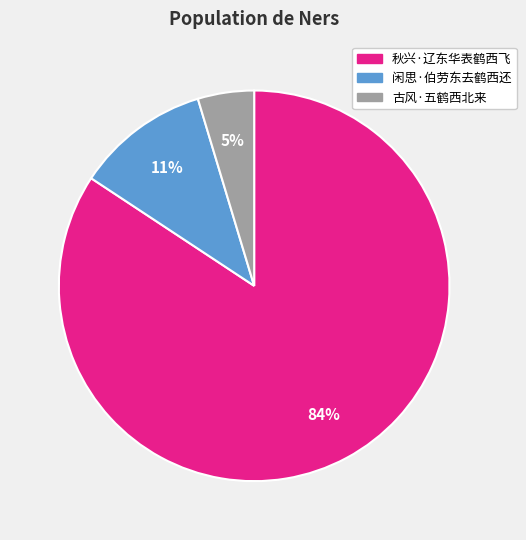

How many slices are in this pie chart?

3